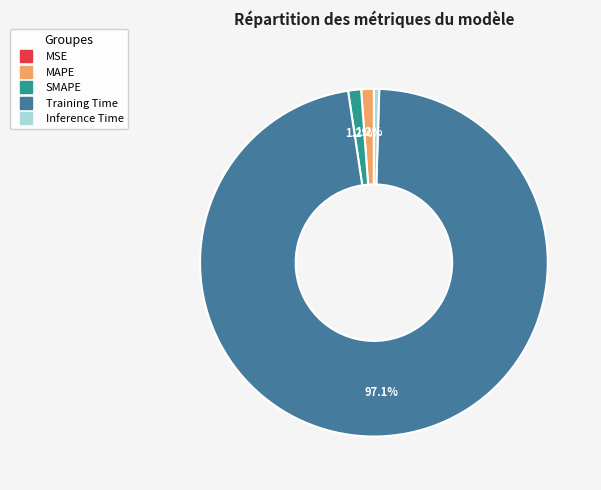

What is the largest slice in the pie chart?

Training Time